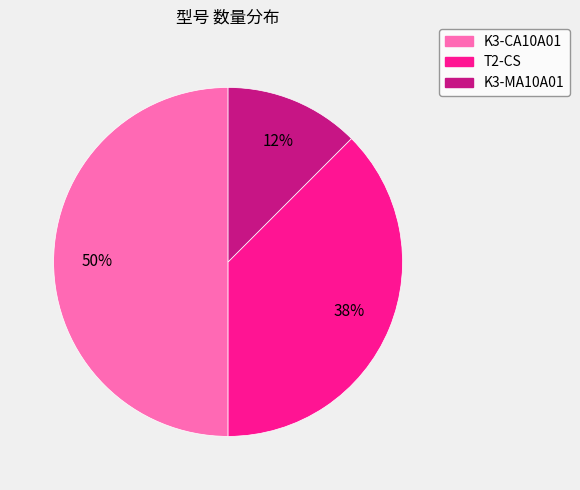

How many slices are in this pie chart?

3